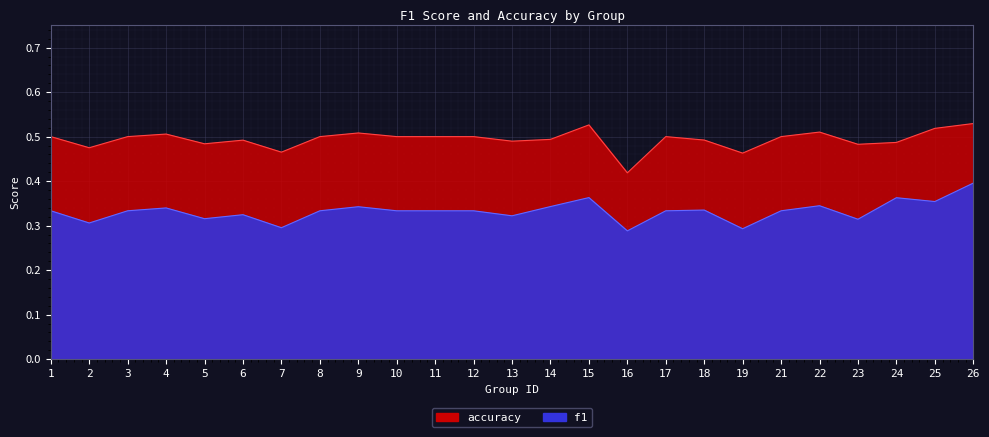

List the series in order of their overall mean, lowest first.

f1, accuracy